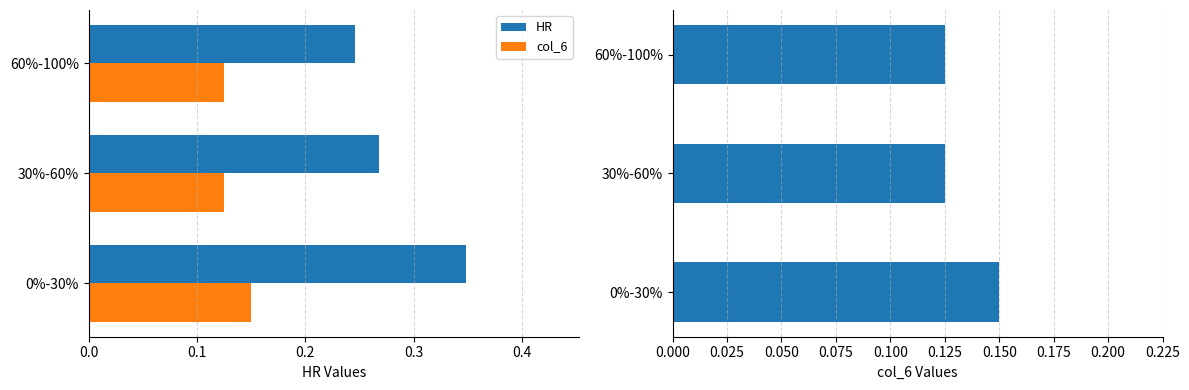

Reading left to right, transcribe all the data shown in this chart.

HR: 0.3	0.3	0.2
col_6: 0.1	0.1	0.1